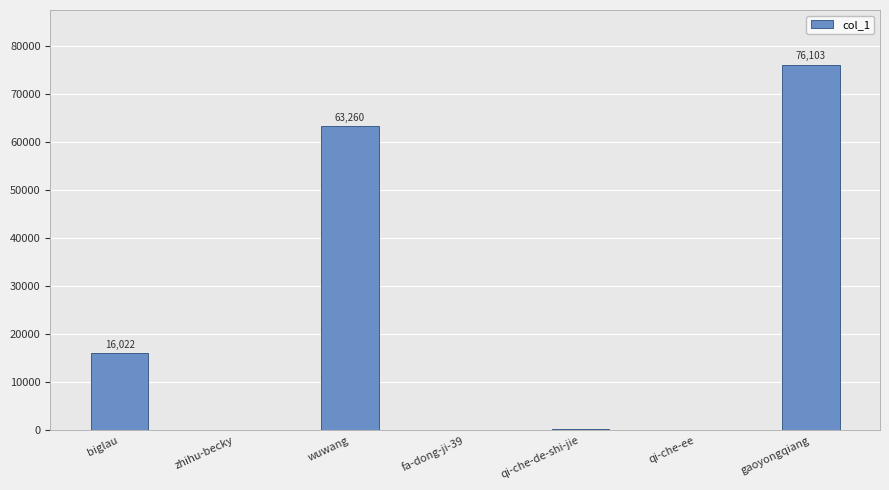

What is the ratio of the value at gaoyongqiang to the value at fa-dong-ji-39?

25367.7